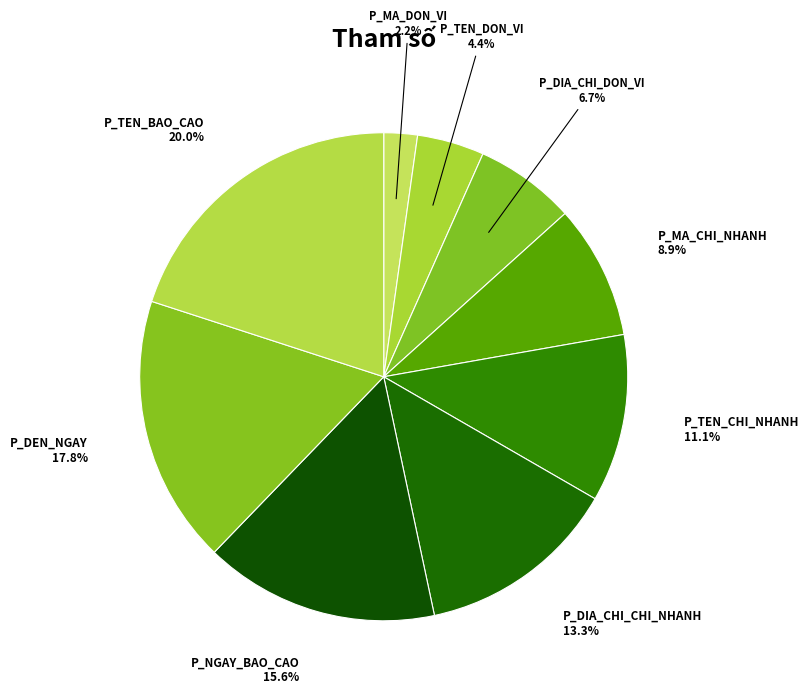

Which has a higher value, P_MA_CHI_NHANH or P_NGAY_BAO_CAO?

P_NGAY_BAO_CAO